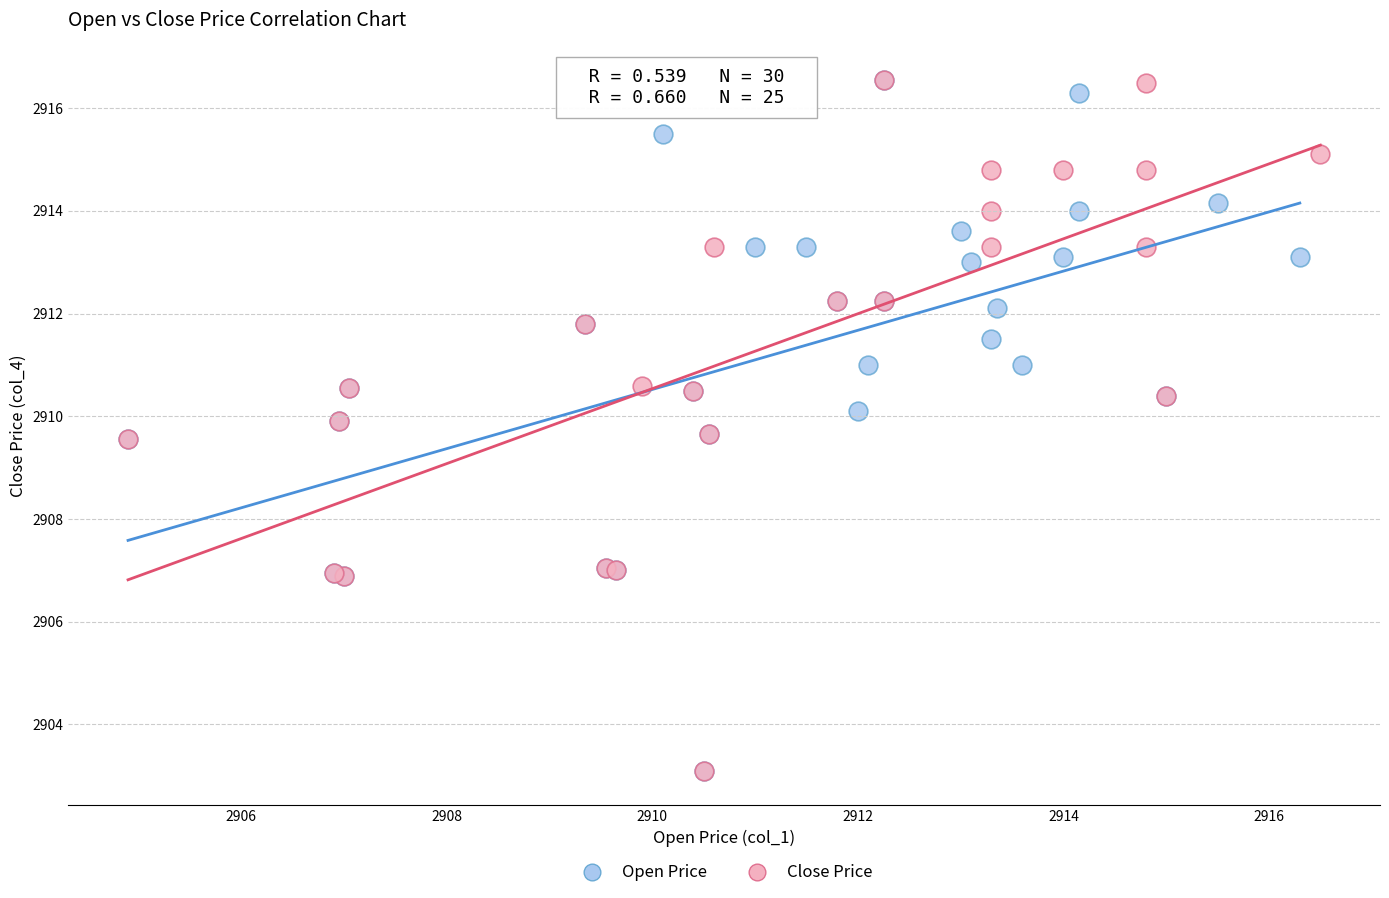

What are all the series names shown in the legend?

Open Price, Close Price